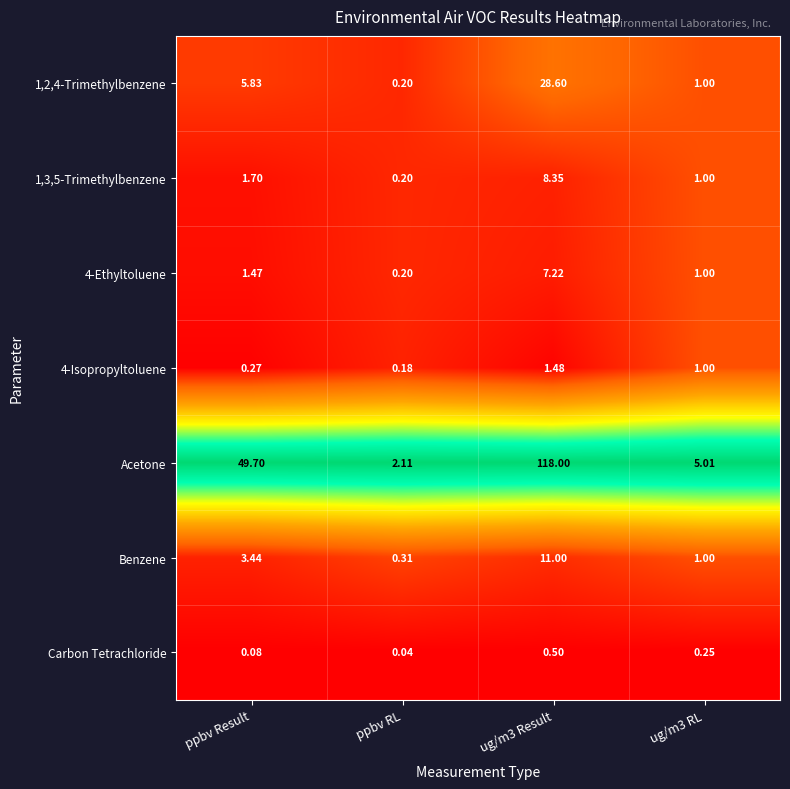

Which label corresponds to the smallest value in the chart?

ppbv RL